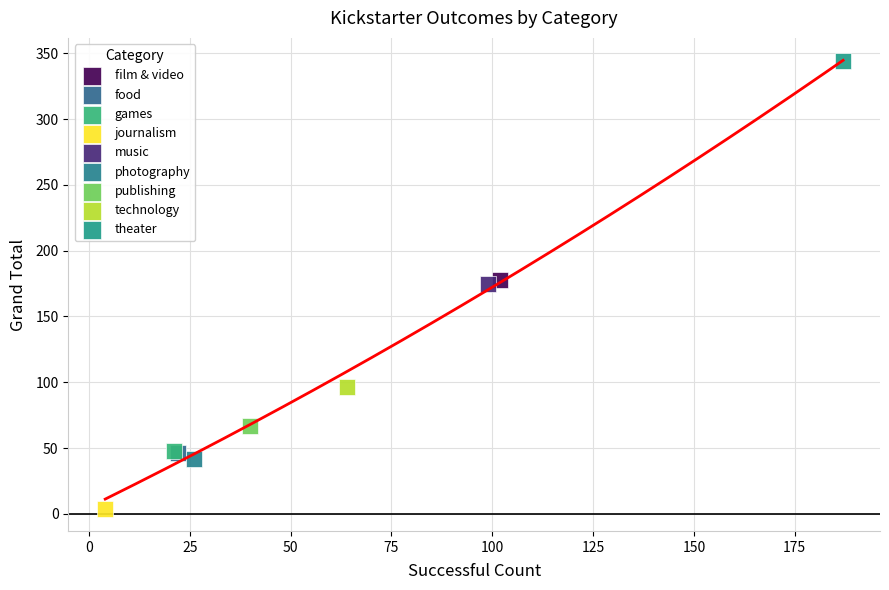

What are all the series names shown in the legend?

film & video, food, games, journalism, music, photography, publishing, technology, theater